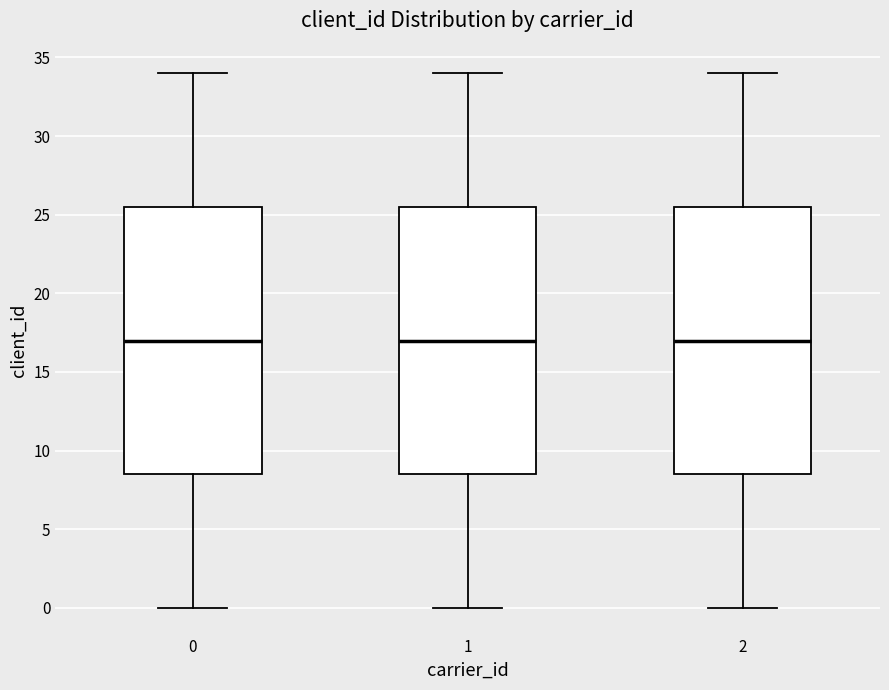

Reading left to right, read every box against the y-axis: the position of its median line, the range the box covers, and the ends of its whiskers. The values are not printed on the chart, so give them approximately, as read against the axis.

0: median 17.0, box 8.5 to 25.5, whiskers 0.0 to 34.0
1: median 17.0, box 8.5 to 25.5, whiskers 0.0 to 34.0
2: median 17.0, box 8.5 to 25.5, whiskers 0.0 to 34.0